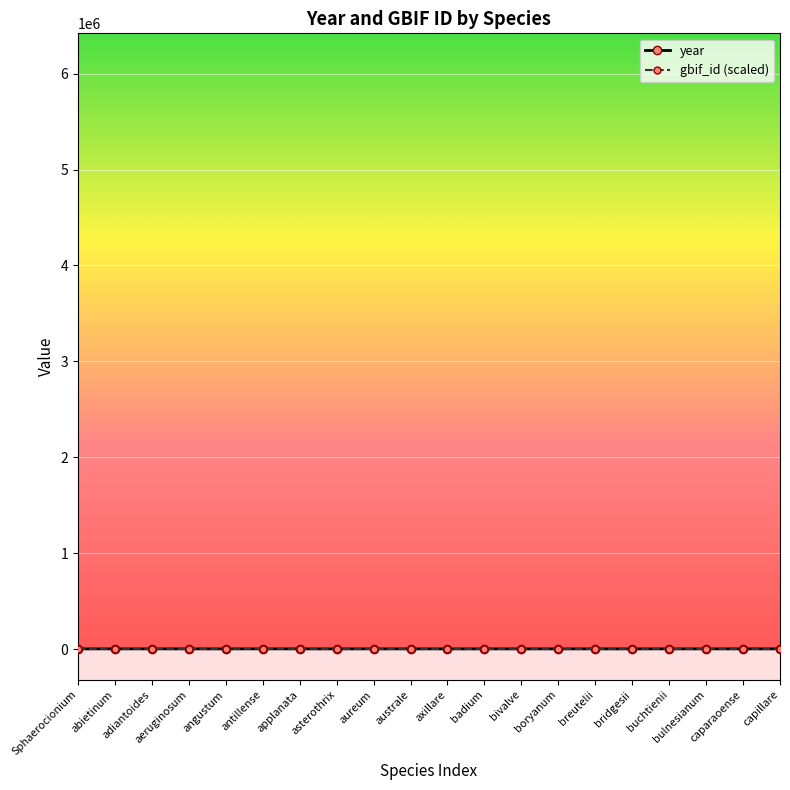

At which category does the chart reach its peak across all series?

applanata